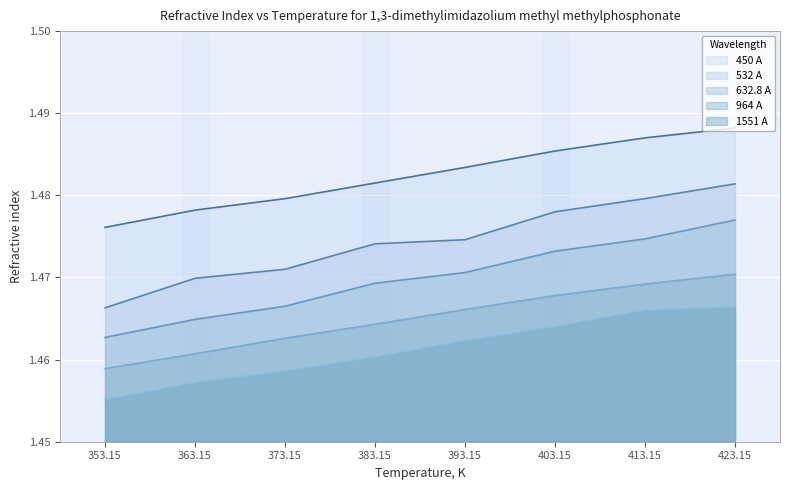

True or false: 632.8 A and 450 A cross at least once.

False